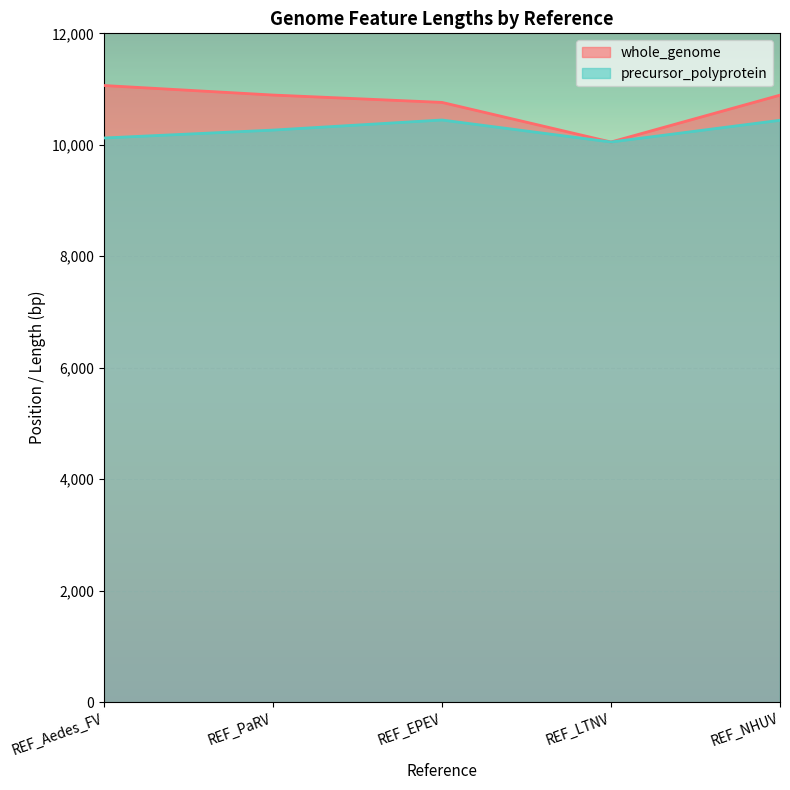

How many interior local peaks does the precursor_polyprotein series have?

1